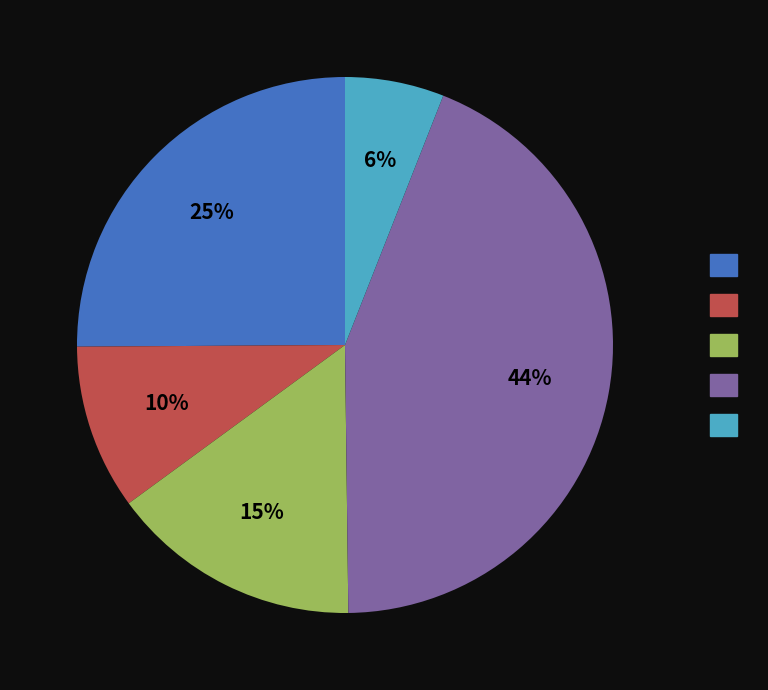

Is there any slice that represents more than half of the pie?

No